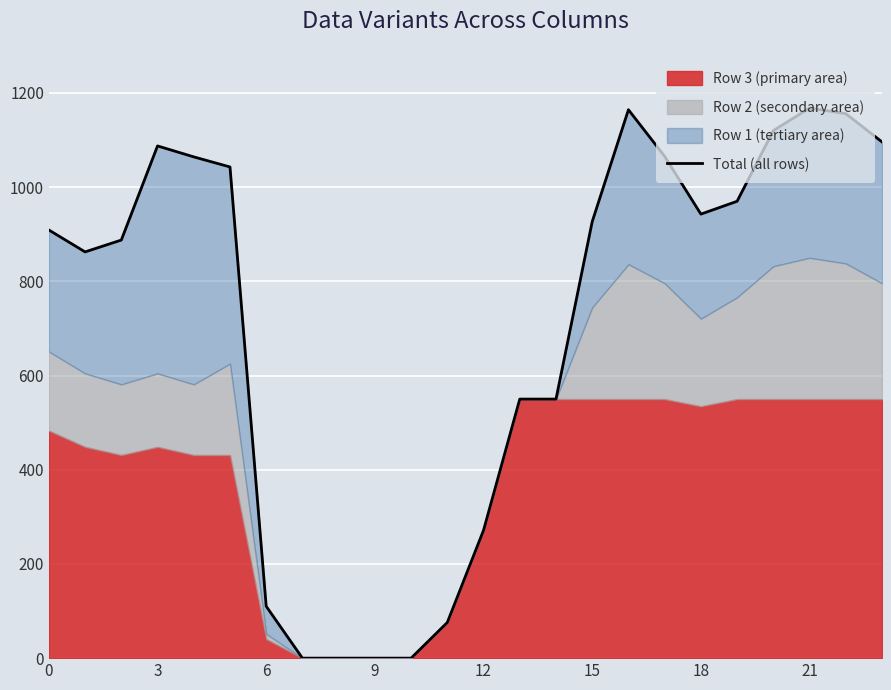

What is the difference between the maximum and minimum values?

1168.0